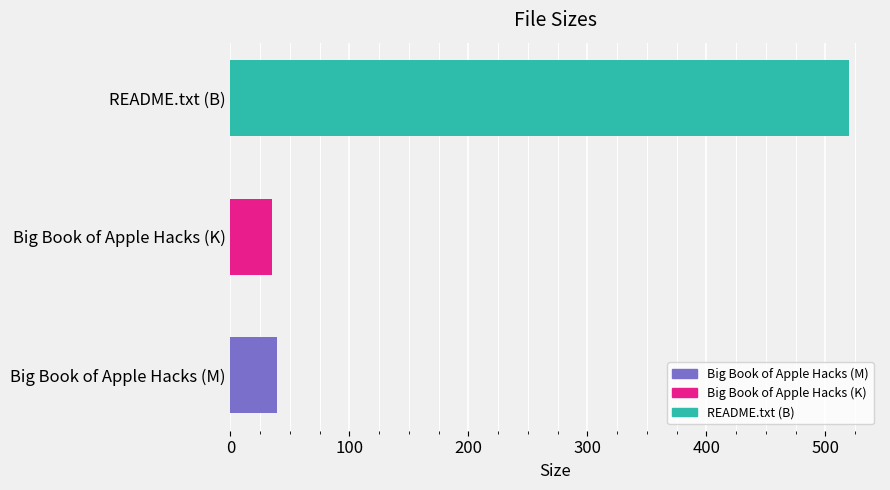

The value at Big Book of Apple Hacks (M) is 14.6. True or false?

False